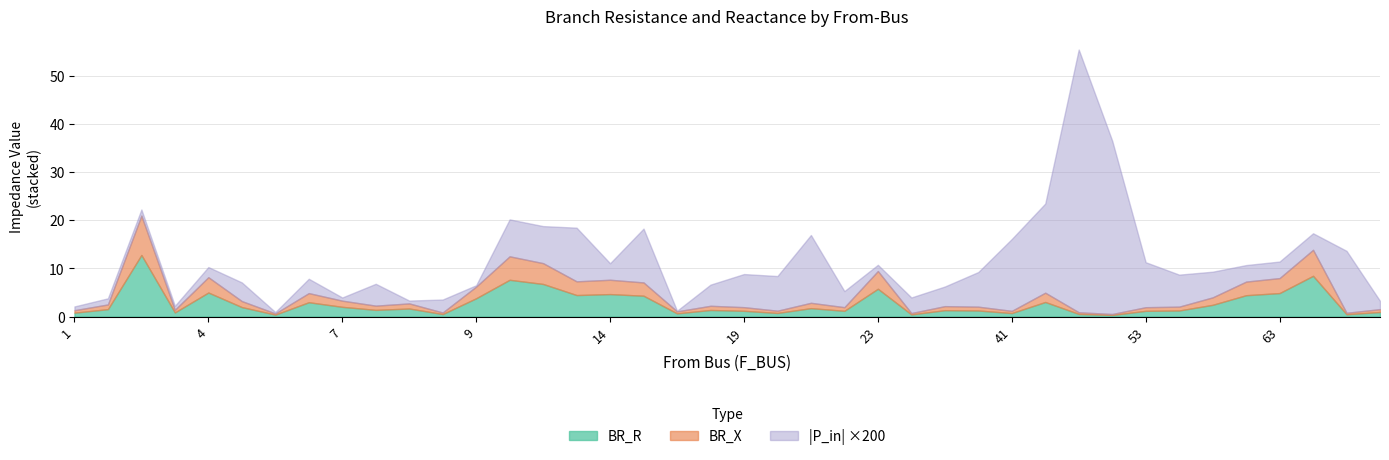

Where is the first local minimum for P_in?

3